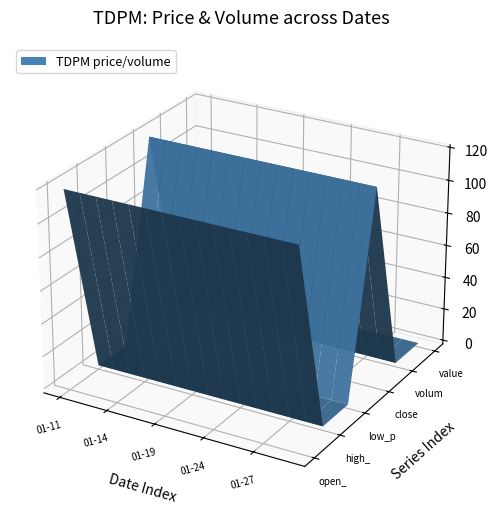

Reading left to right, transcribe all the data shown in this chart.

open_prc: 119	119	119	119	119	119	119	119	119	119	119	119	119	119	119
high_prc: 0	0	0	0	0	0	0	0	0	0	0	0	0	0	0
low_prc: 0	0	0	0	0	0	0	0	0	0	0	0	0	0	0
close_prc: 119	119	119	119	119	119	119	119	119	119	119	119	119	119	119
volume_trx: 0	0	0	0	0	0	0	0	0	0	0	0	0	0	0
value_prc: 0	0	0	0	0	0	0	0	0	0	0	0	0	0	0